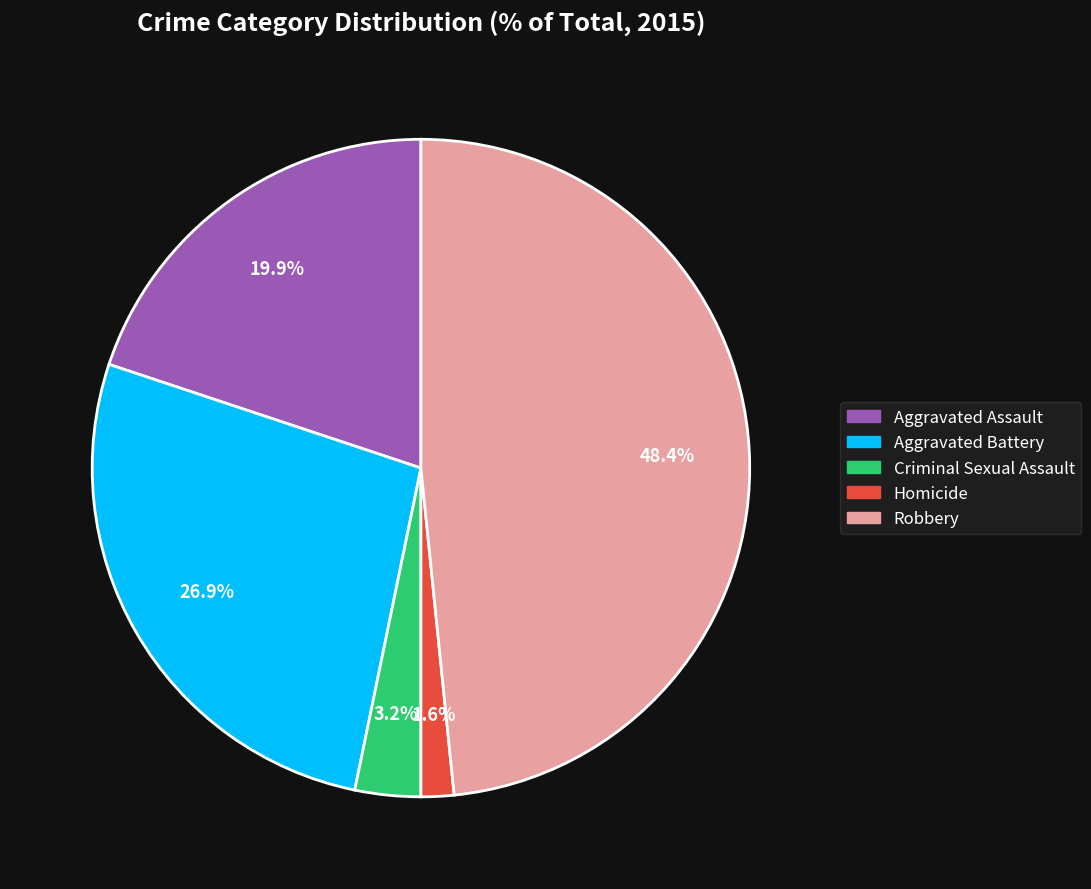

How many segments does this pie chart have?

5